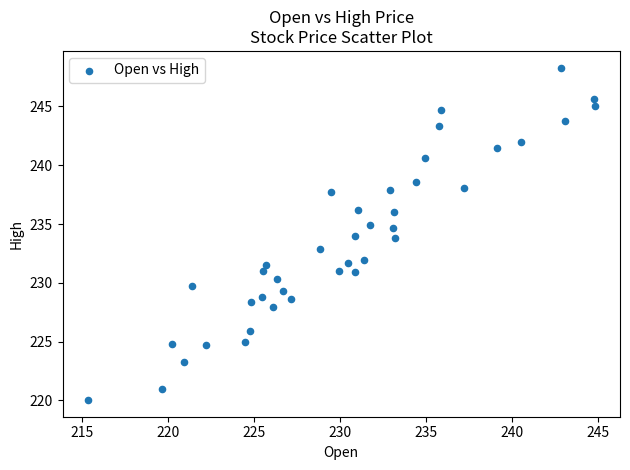

What is the range of X values (max minus min)?

29.5